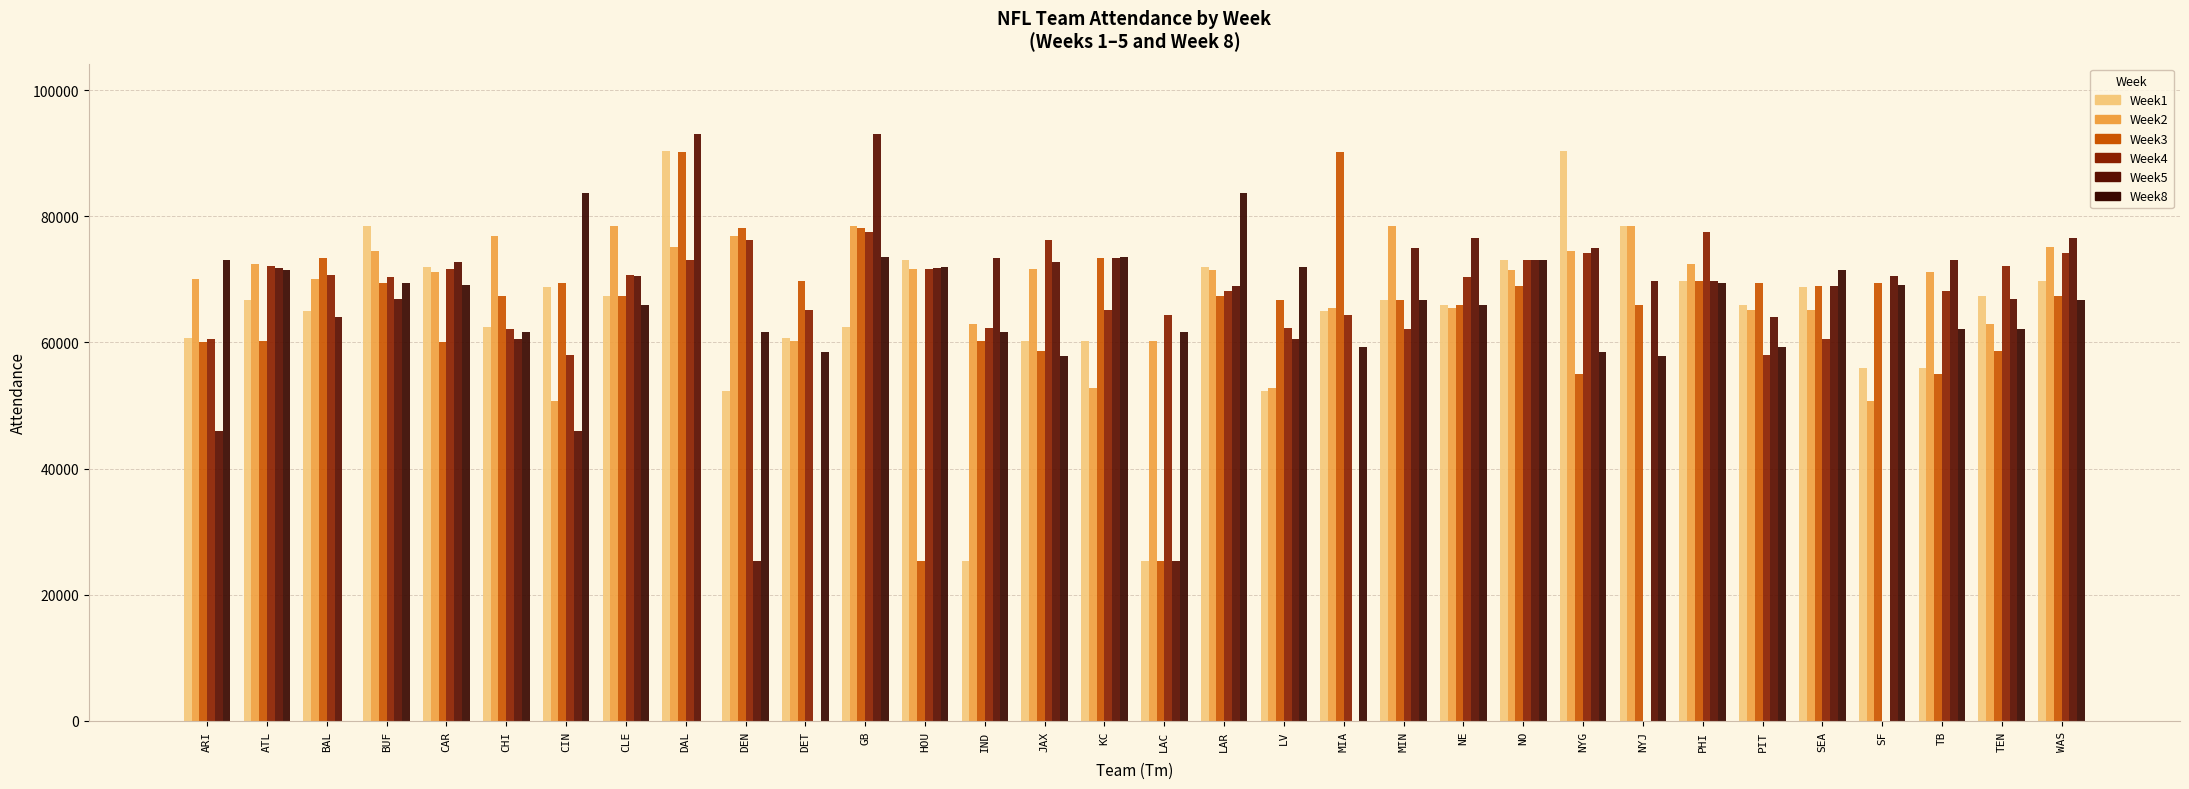

What is the average value of the Week3 series?

65380